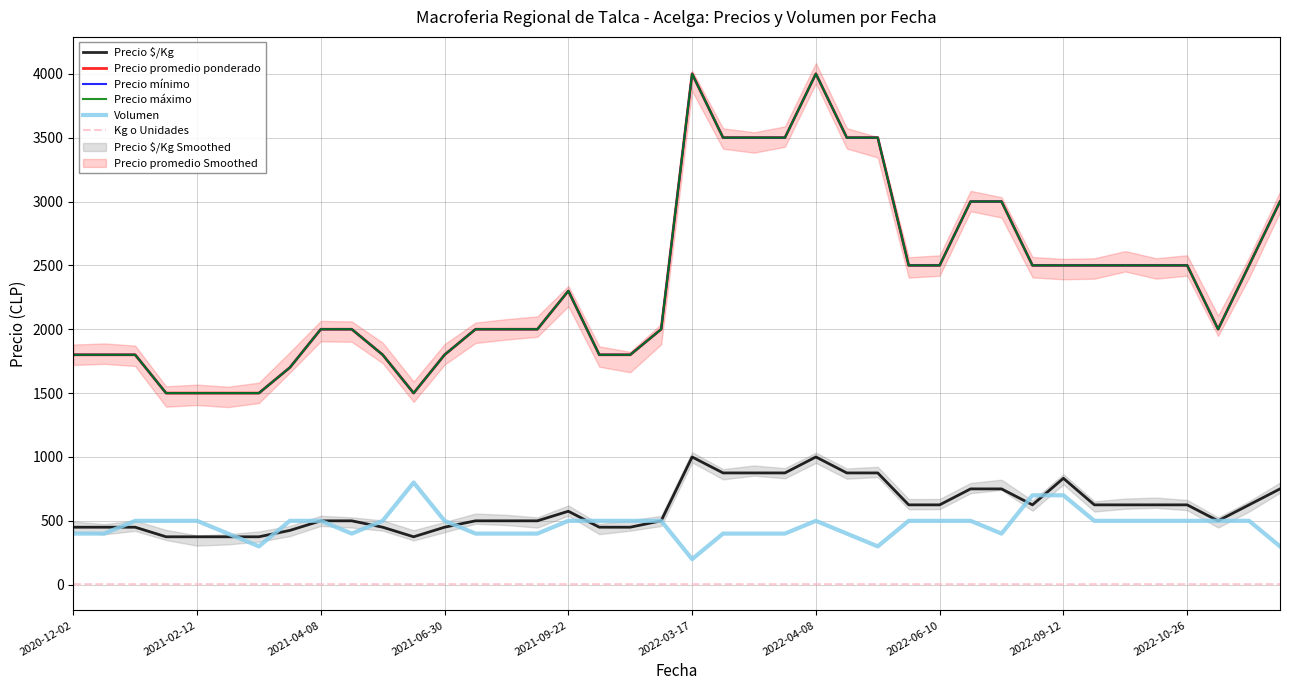

What are all the series names shown in the legend?

Precio $/Kg, Precio promedio ponderado, Precio mínimo, Precio máximo, Volumen, Kg o Unidades